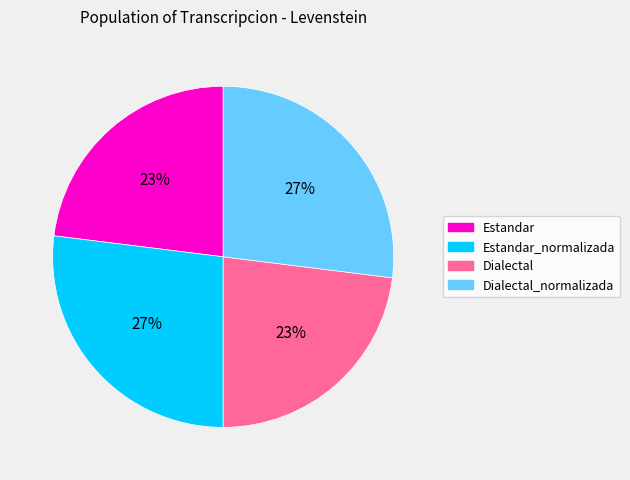

How many slices are in this pie chart?

4